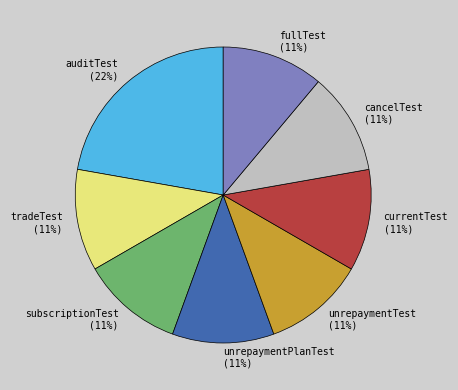

Approximately how many times larger is the value at cancelTest compared to currentTest?

1.0